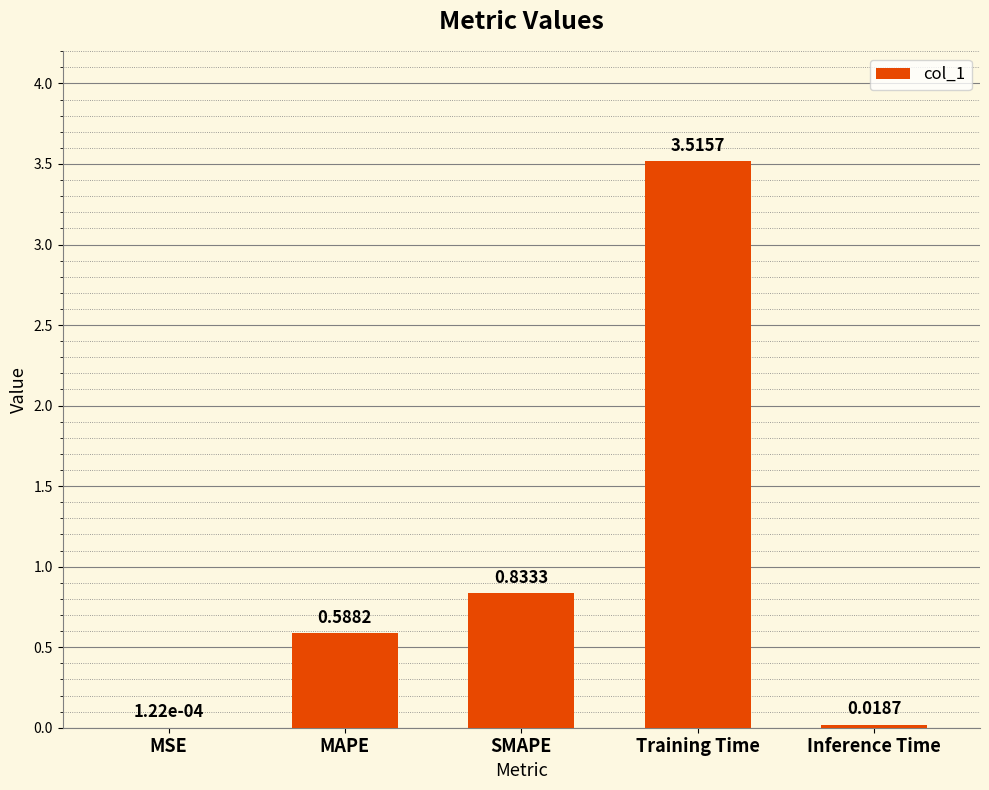

Where is the data nearest to the value 1?

SMAPE